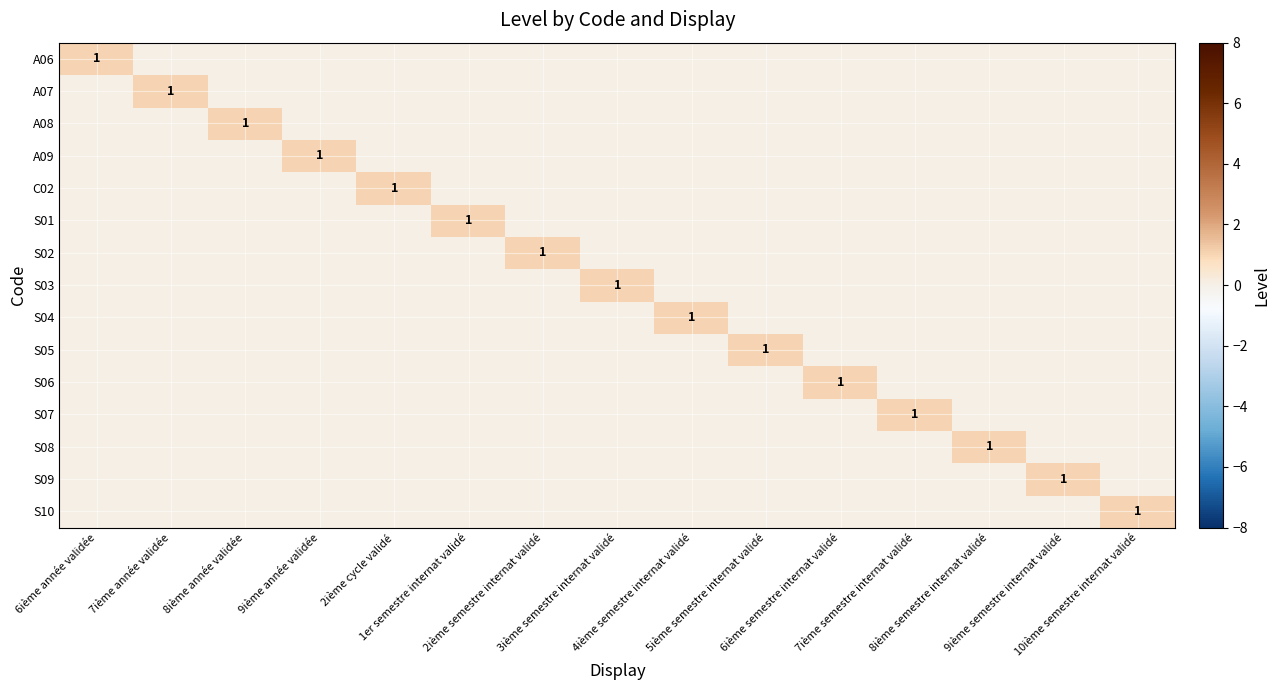

At which category is the sum across all series the highest?

6ième année validée